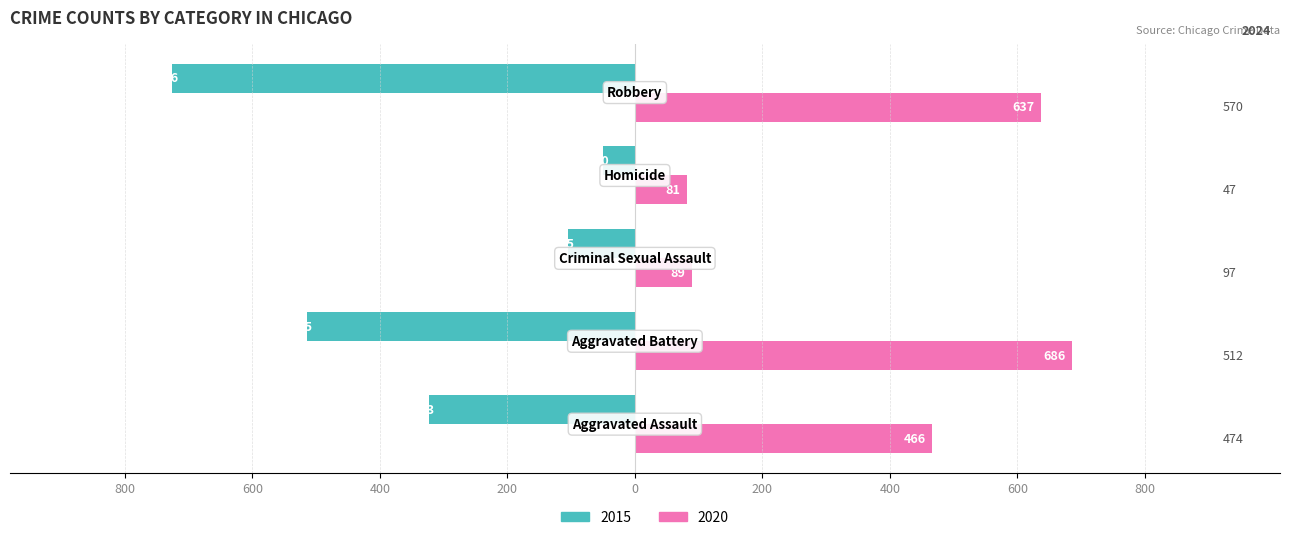

What are all the series names shown in the legend?

2015, 2020